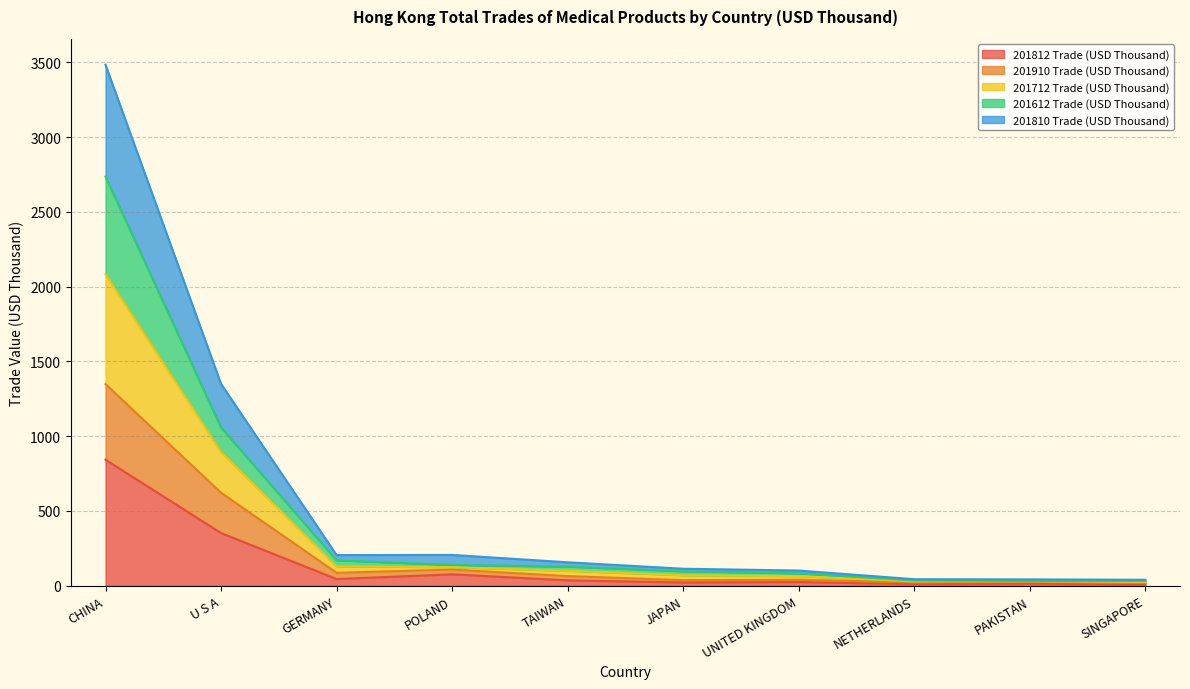

The value of 201910 Trade (USD Thousand) at PAKISTAN is 26.4. True or false?

True